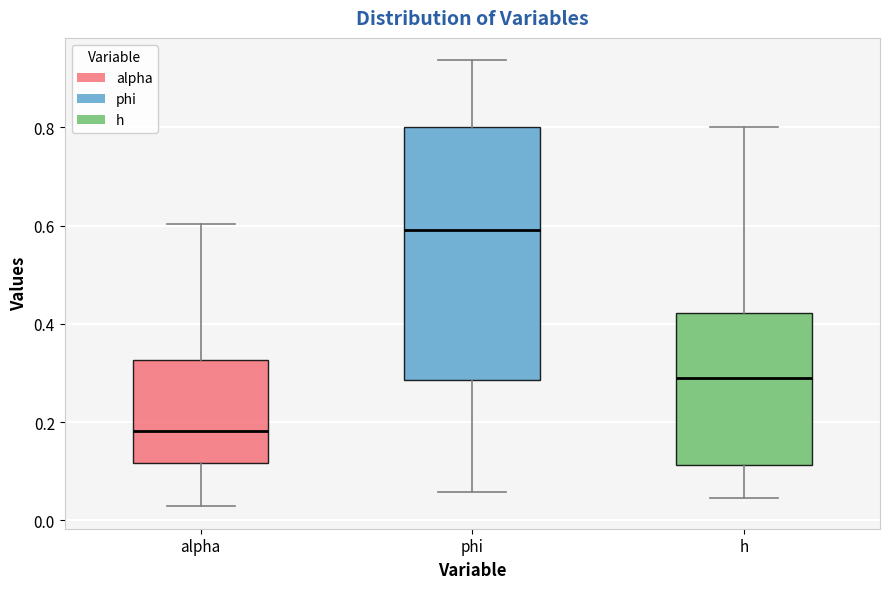

Where does the upper whisker of the box for alpha end on the y-axis? The values are not printed on the chart, so give them approximately, as read against the axis.

0.60